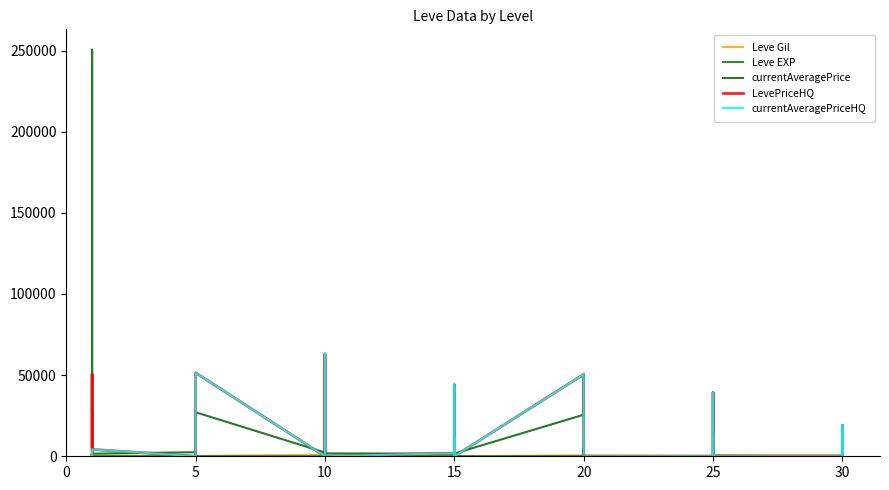

What is the label of the 9th point from the left?

5